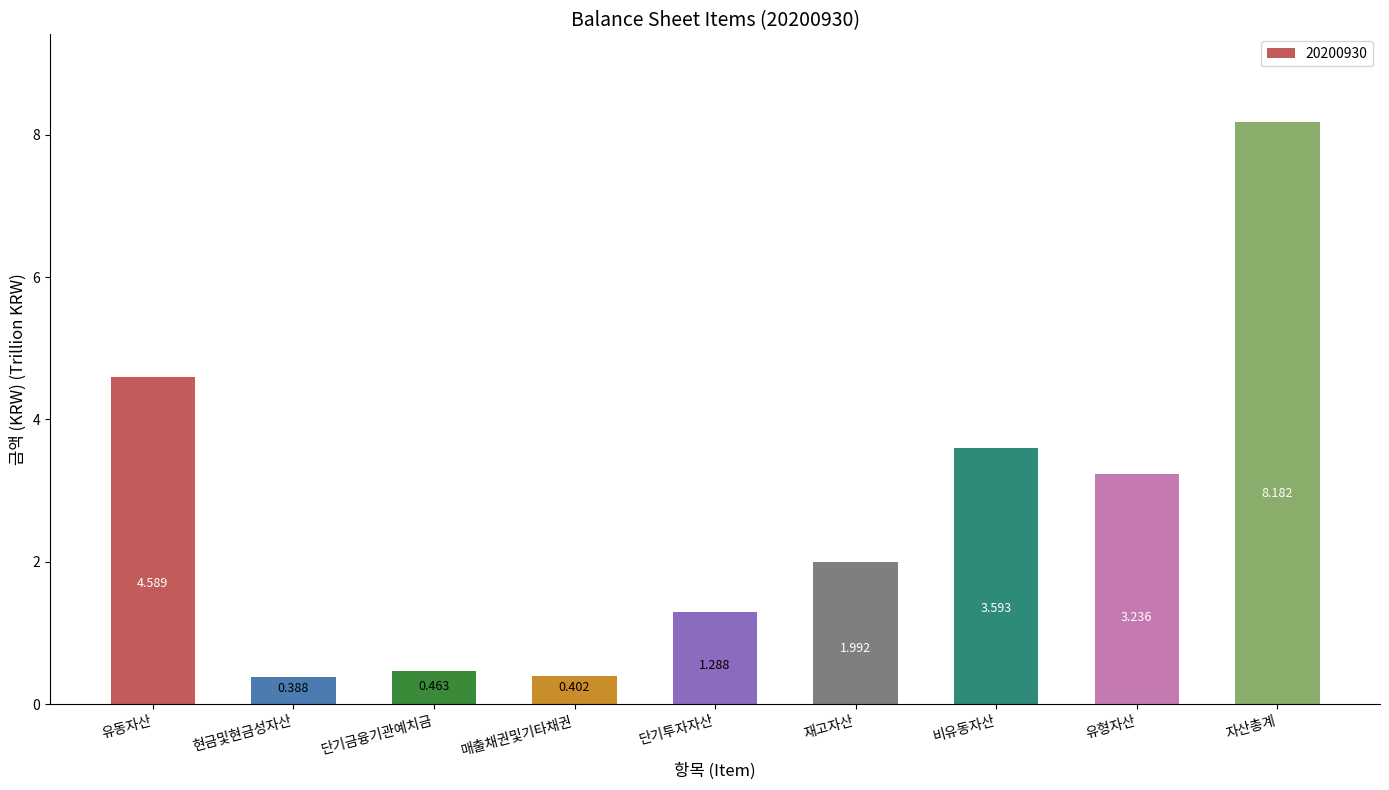

What is the label of the 2nd bar from the left?

현금및현금성자산